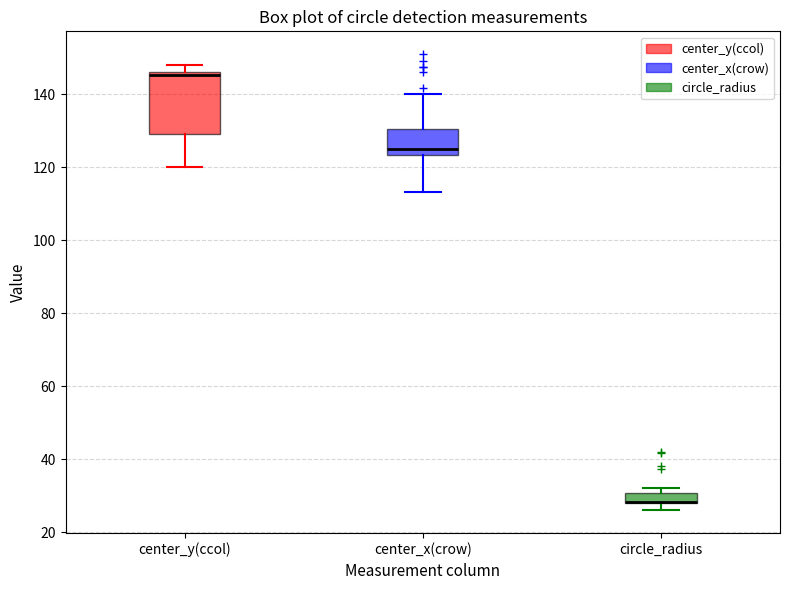

Comparing the boxes themselves (not the whiskers), which one is the tallest?

center_y(ccol)